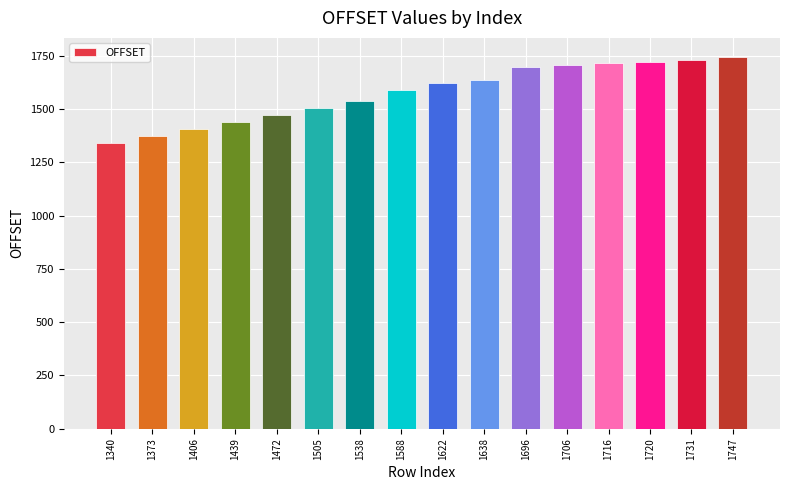

What is the difference between the maximum and minimum values?

407